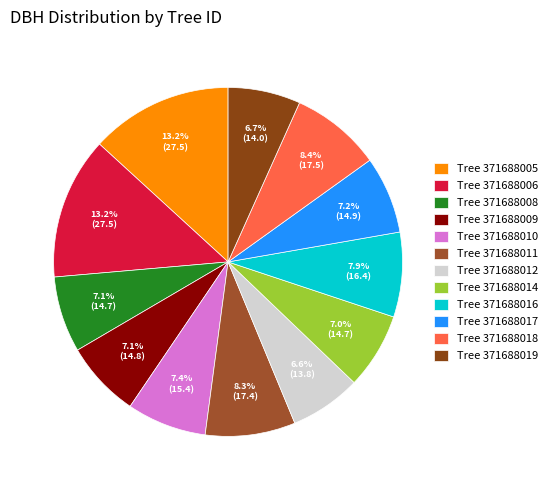

To the nearest percent, what is the average slice percentage?

8%